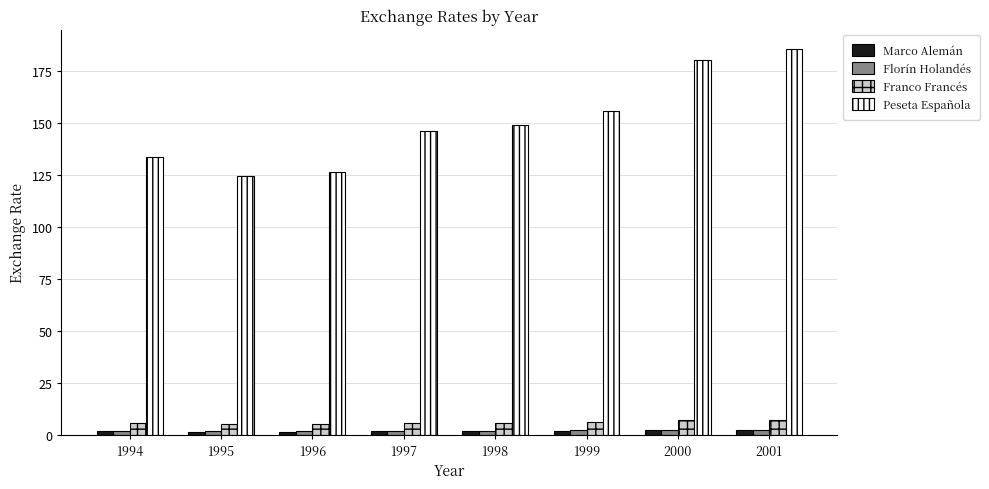

Between 1995 and 1997, which series saw the biggest shift?

Peseta Española